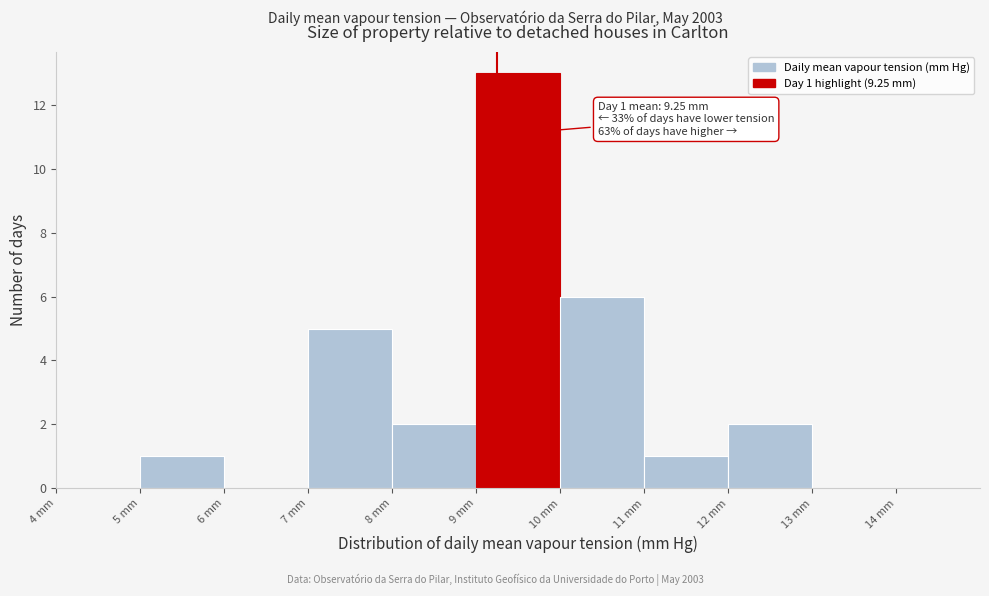

Over which range of the x-axis is the bar tallest?

9 to 10